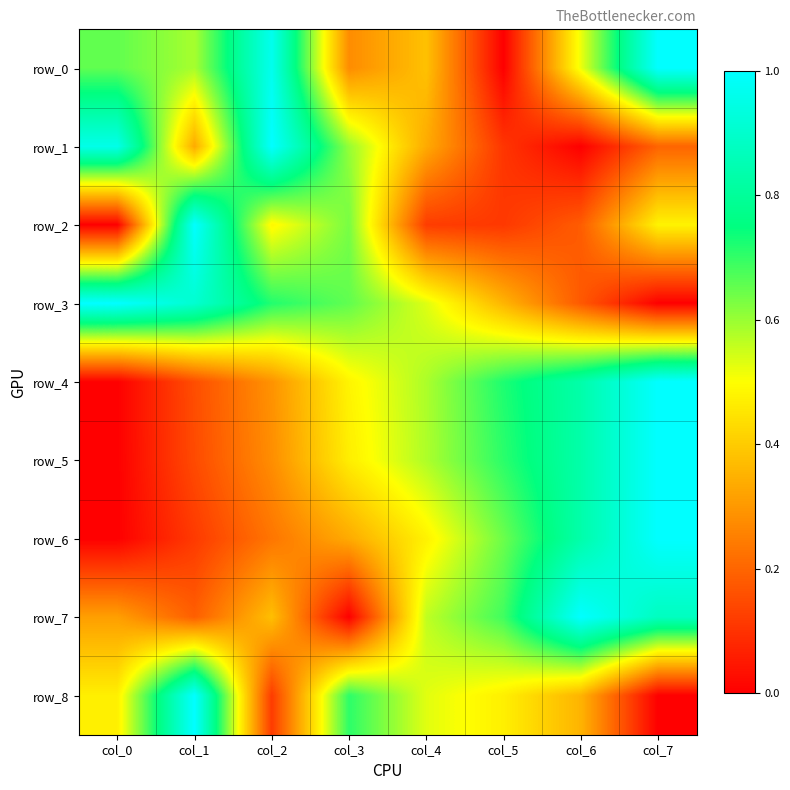

What is the sum of all row_6 values?

3.6